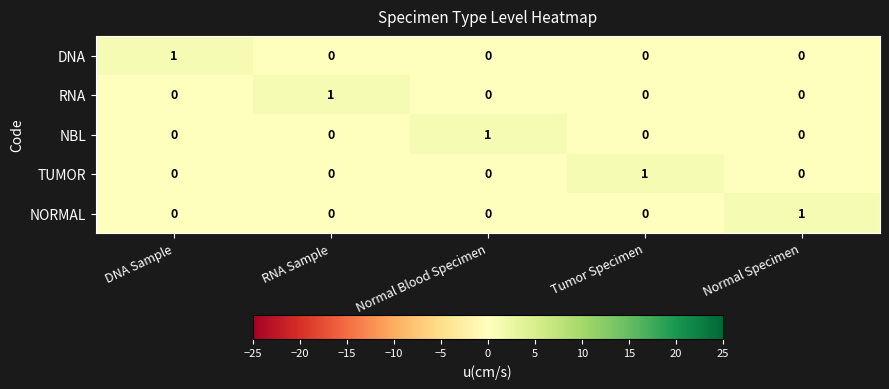

Reading left to right, list all the values displayed in this chart.

DNA: DNA Sample=1	RNA Sample=0	Normal Blood Specimen=0	Tumor Specimen=0	Normal Specimen=0
RNA: DNA Sample=0	RNA Sample=1	Normal Blood Specimen=0	Tumor Specimen=0	Normal Specimen=0
NBL: DNA Sample=0	RNA Sample=0	Normal Blood Specimen=1	Tumor Specimen=0	Normal Specimen=0
TUMOR: DNA Sample=0	RNA Sample=0	Normal Blood Specimen=0	Tumor Specimen=1	Normal Specimen=0
NORMAL: DNA Sample=0	RNA Sample=0	Normal Blood Specimen=0	Tumor Specimen=0	Normal Specimen=1